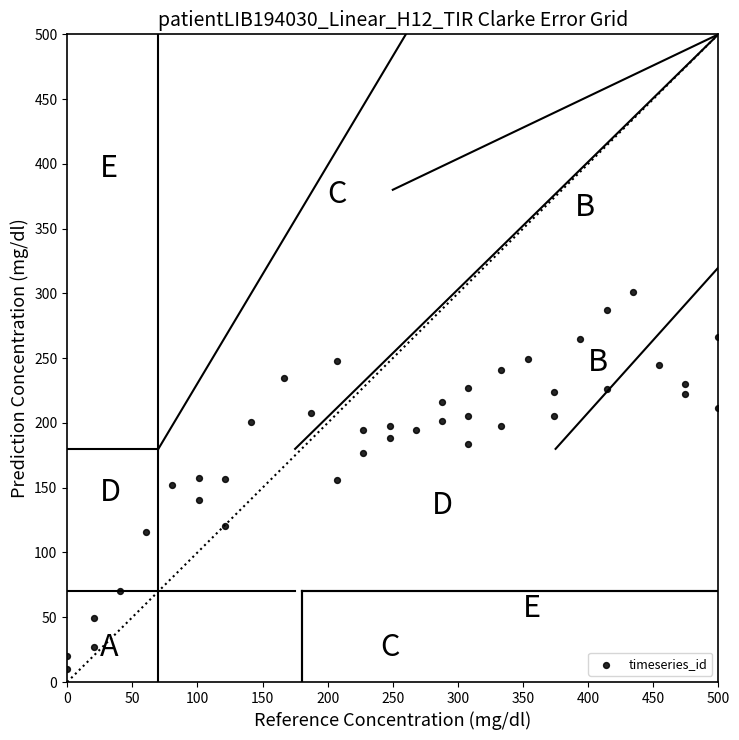

What is the range of Y values (max minus min)?

291.1